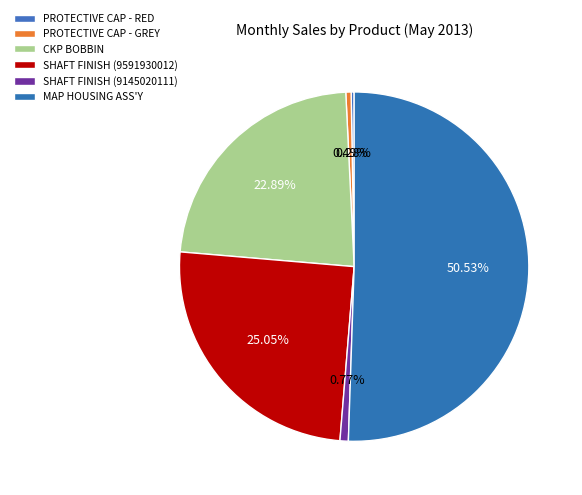

How many segments does this pie chart have?

6